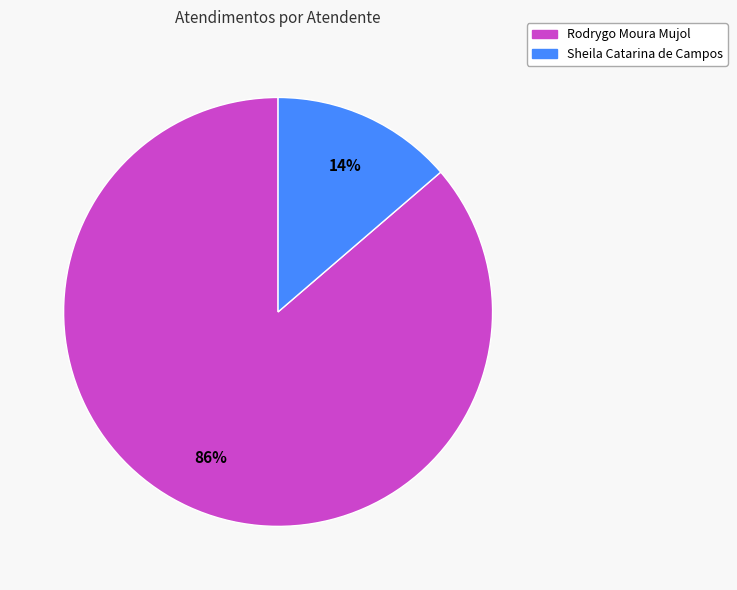

Is the sum of Sheila Catarina de Campos and Rodrygo Moura Mujol greater than half?

Yes